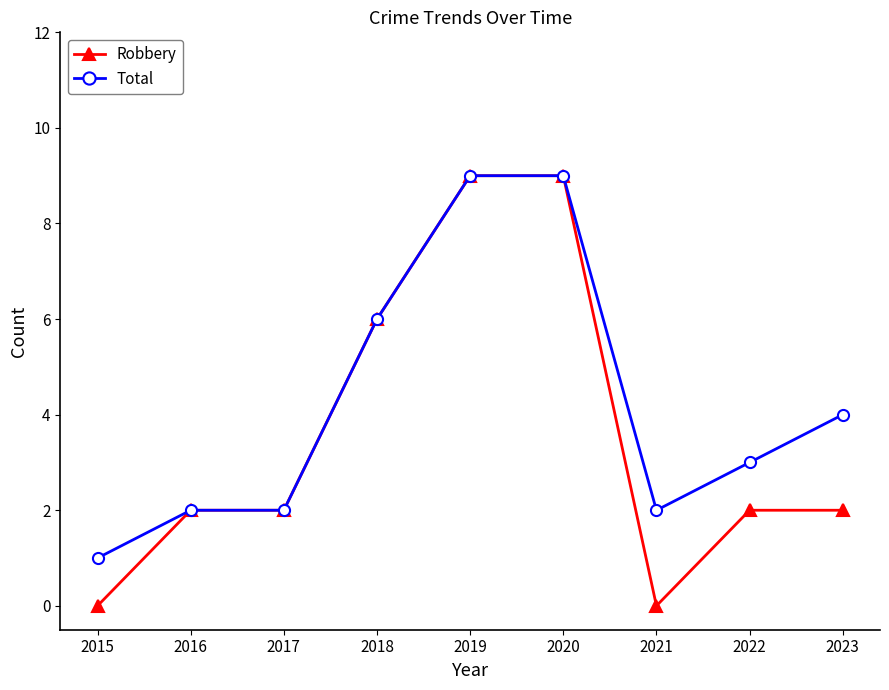

How many lines are shown in the chart?

2